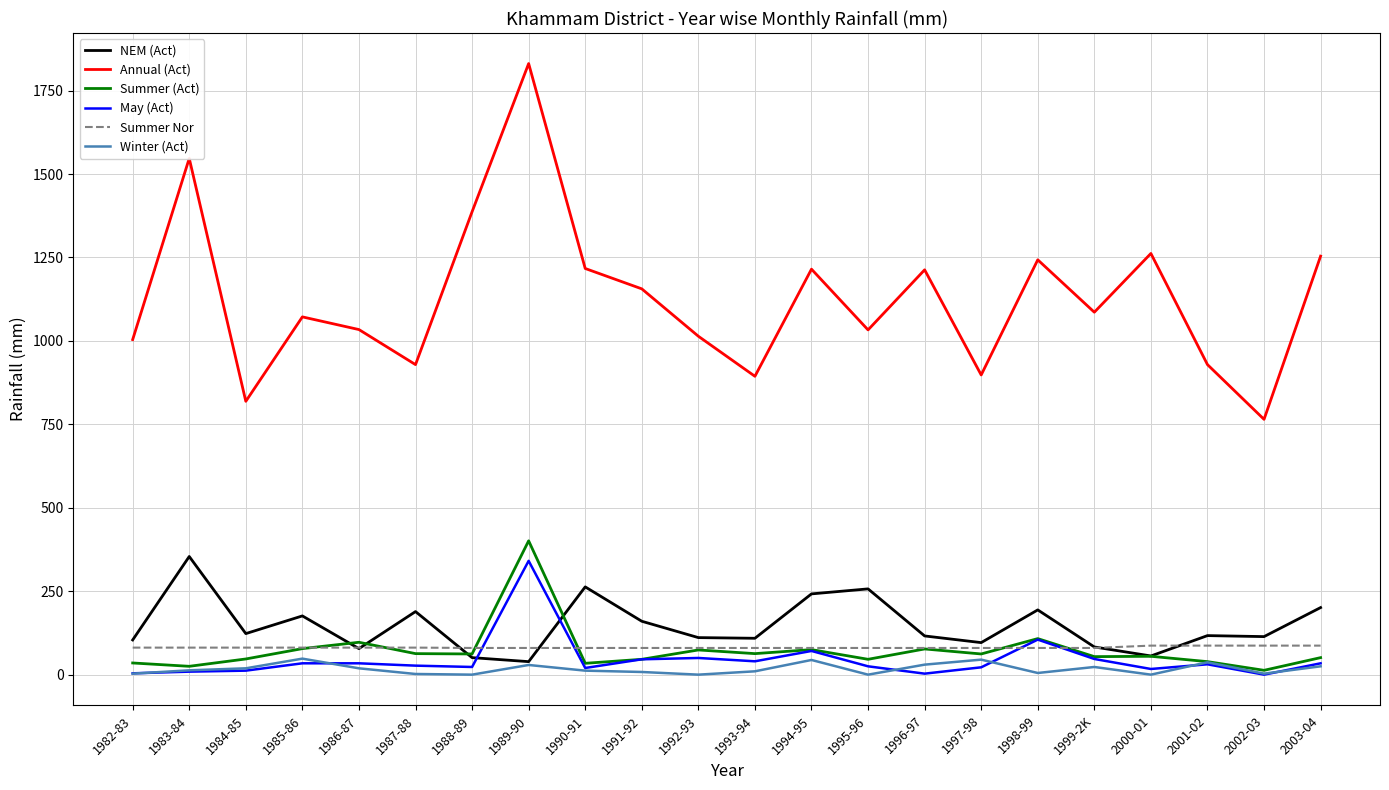

How many lines are shown in the chart?

6